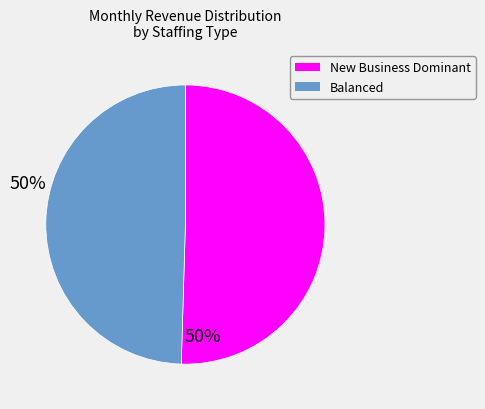

Does any single category account for the majority?

Yes